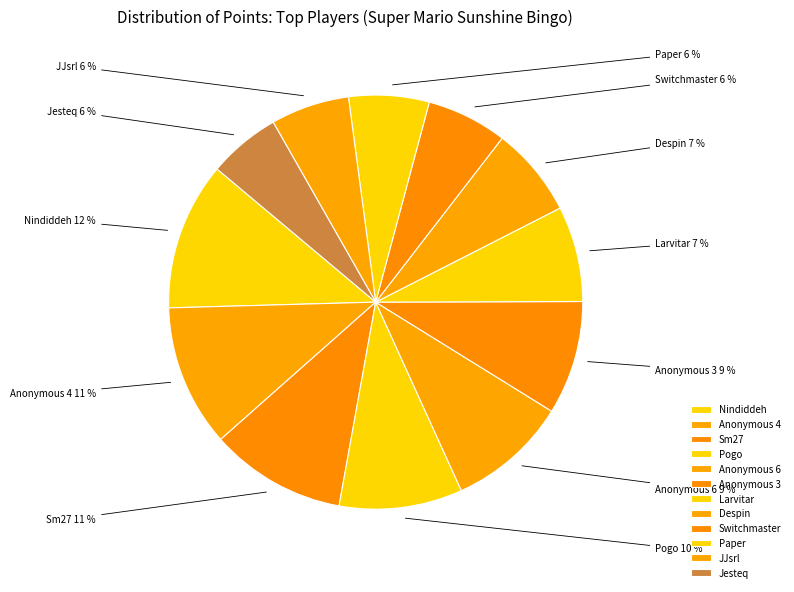

Count the number of slices in the pie.

12